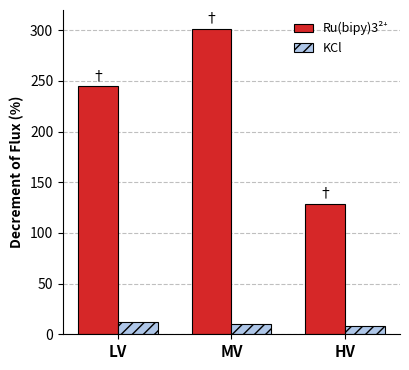

What is the highest value of the KCl series?

11.9